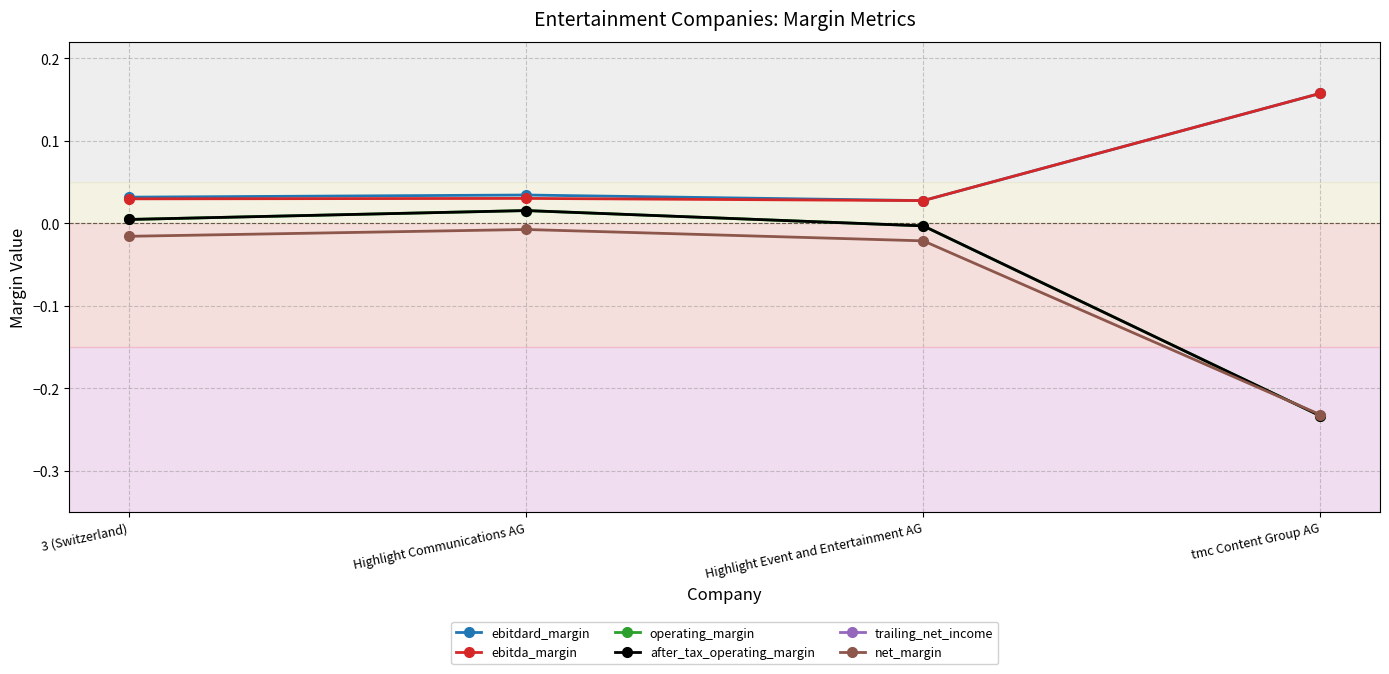

In trailing_net_income, how many points are lower than both neighbors (excluding endpoints)?

1